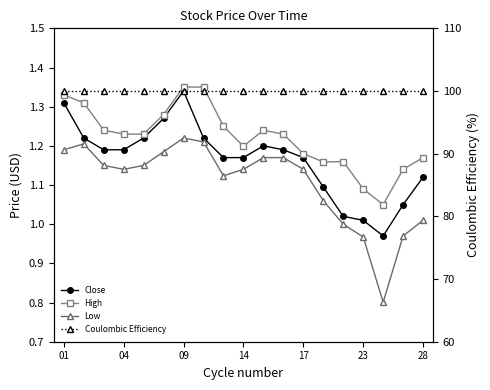

Does the chart display data point markers on the line(s)?

Yes